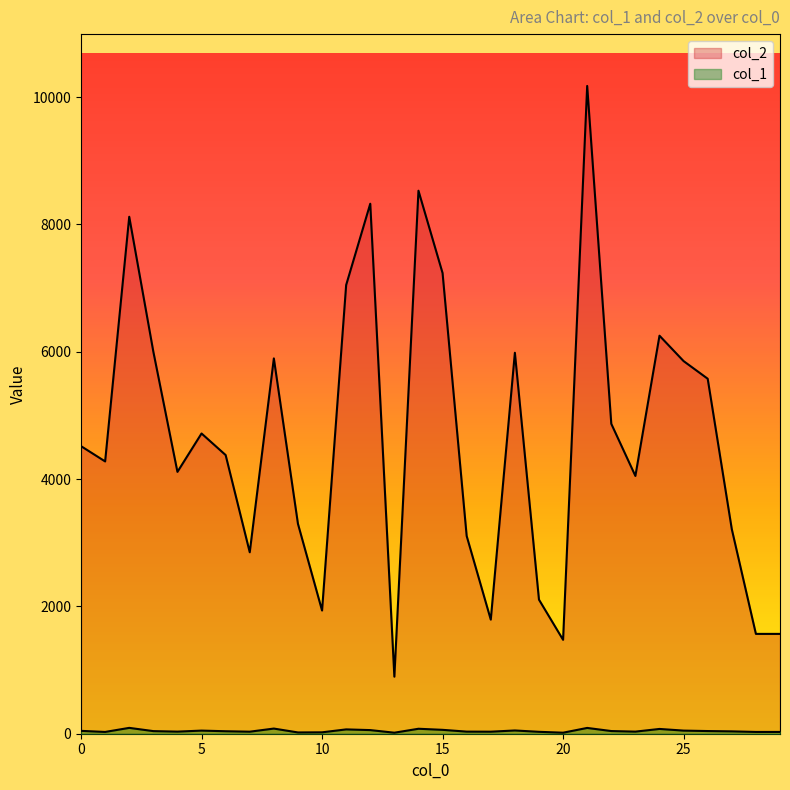

What is the highest value of the col_1 series?

92